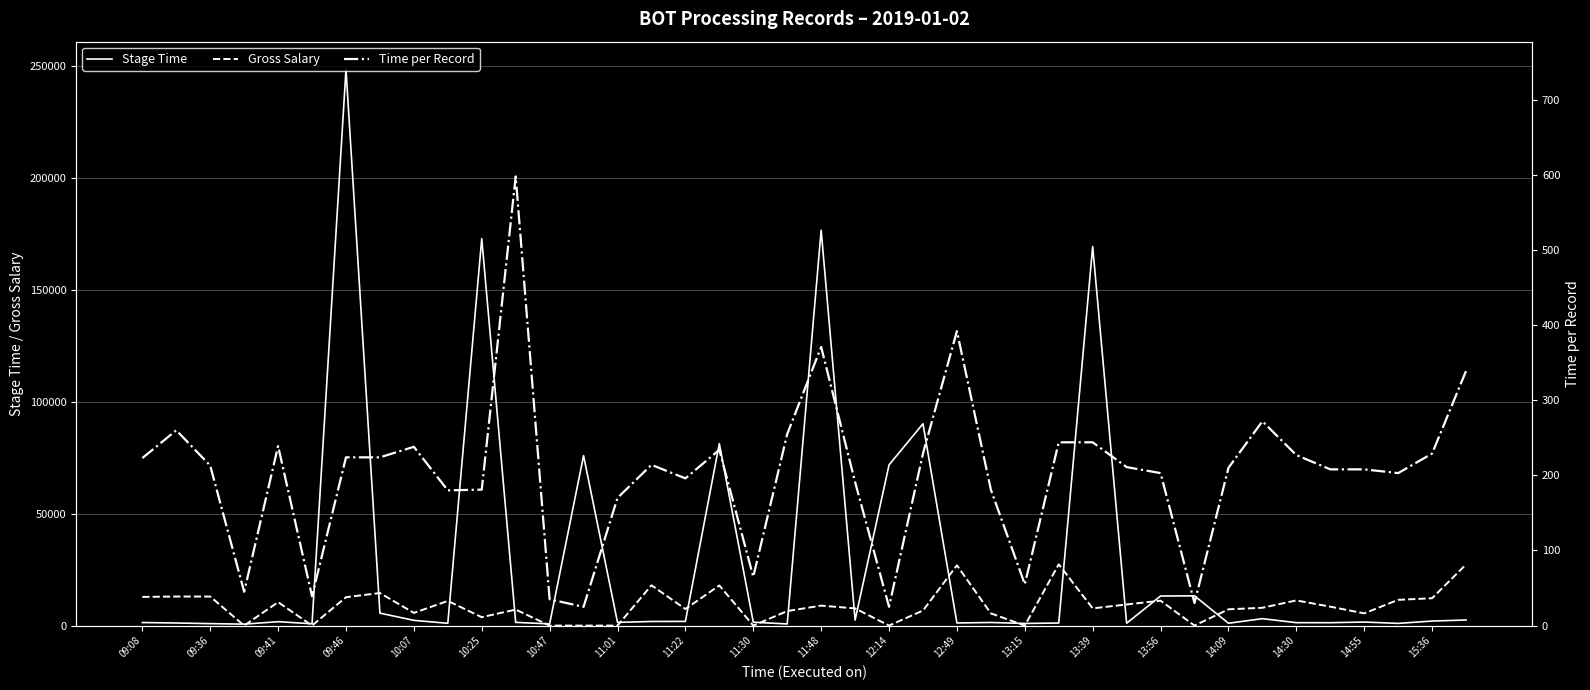

How many values in the Time per Record series exceed 213?

19